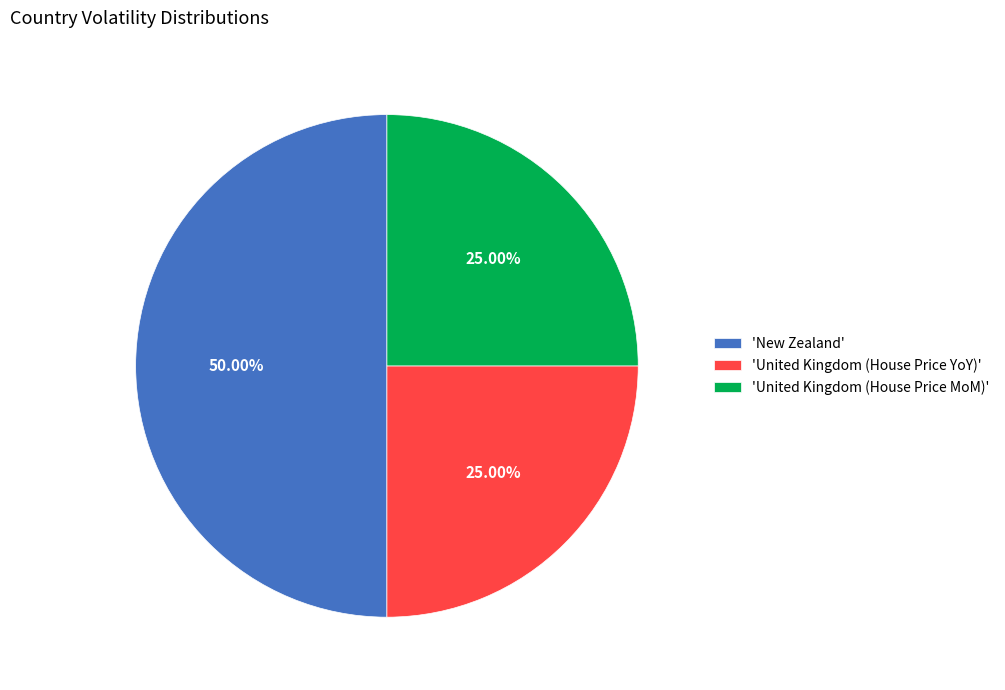

Is the sum of 'United Kingdom (House Price MoM)' and 'New Zealand' greater than half?

Yes